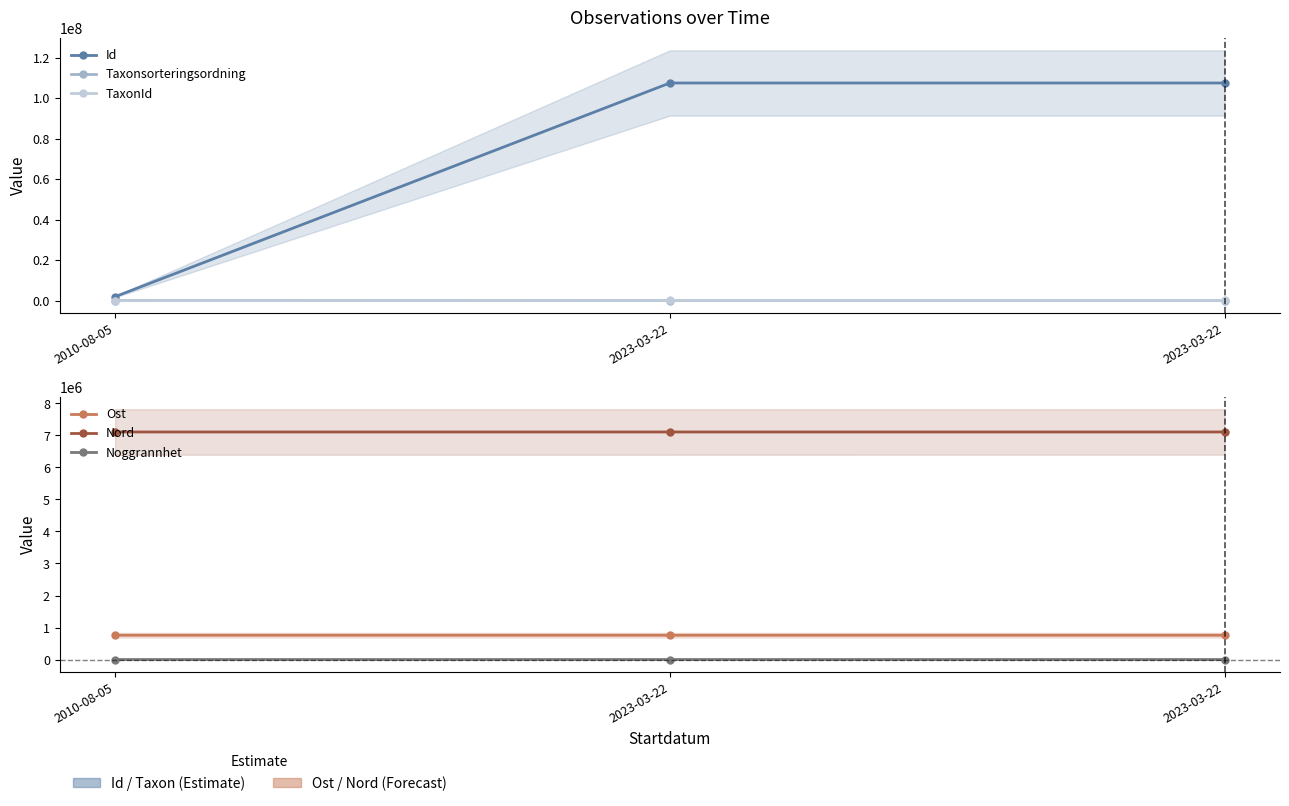

Which series changed the most between 2010-08-05 and 2023-03-22?

Id